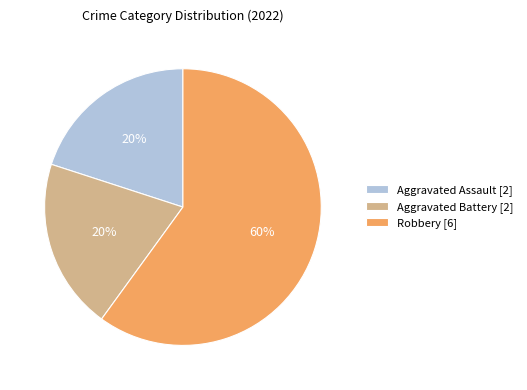

To the nearest percent, what is the average slice percentage?

33%